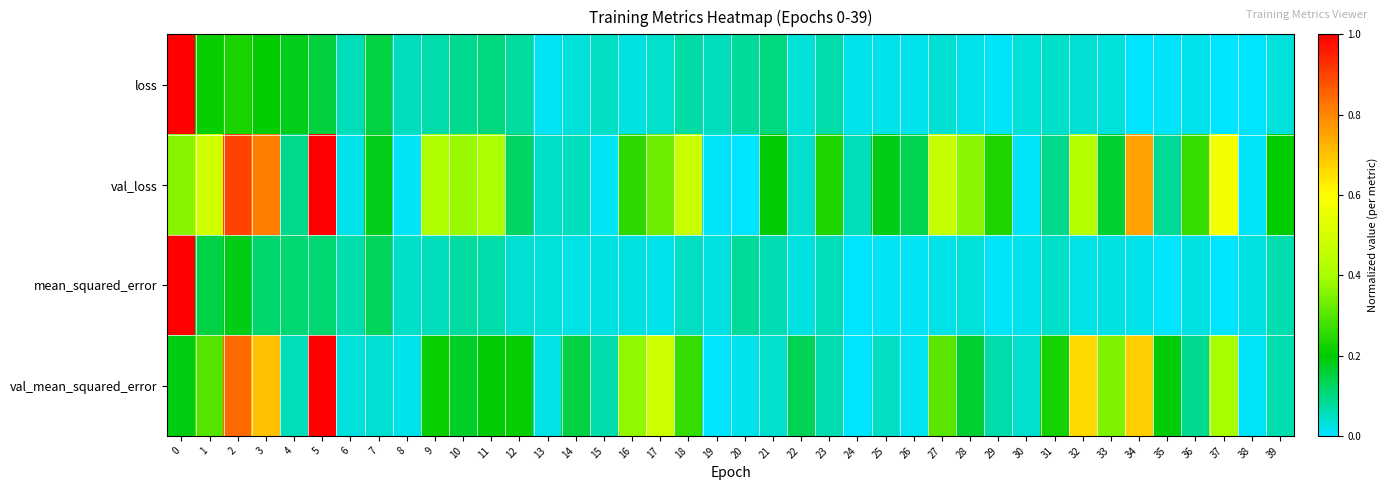

At how many categories does at least one series exceed 0?

40